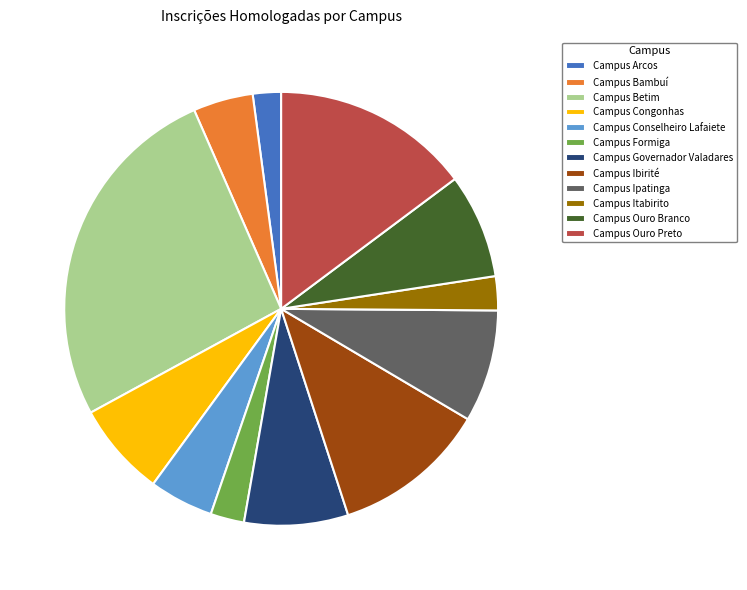

Approximately how many times larger is the value at Campus Arcos compared to Campus Betim?

0.1